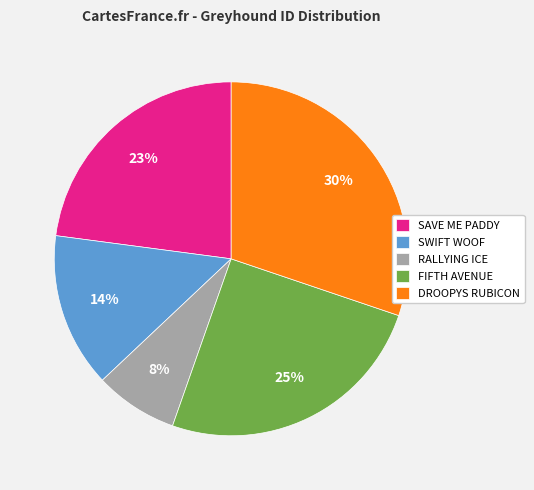

Do DROOPYS RUBICON and SAVE ME PADDY together represent more than half of the pie?

Yes